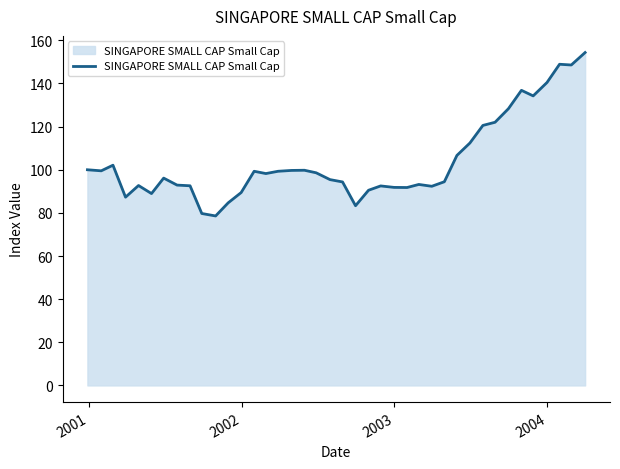

What is the greatest value displayed?

154.3